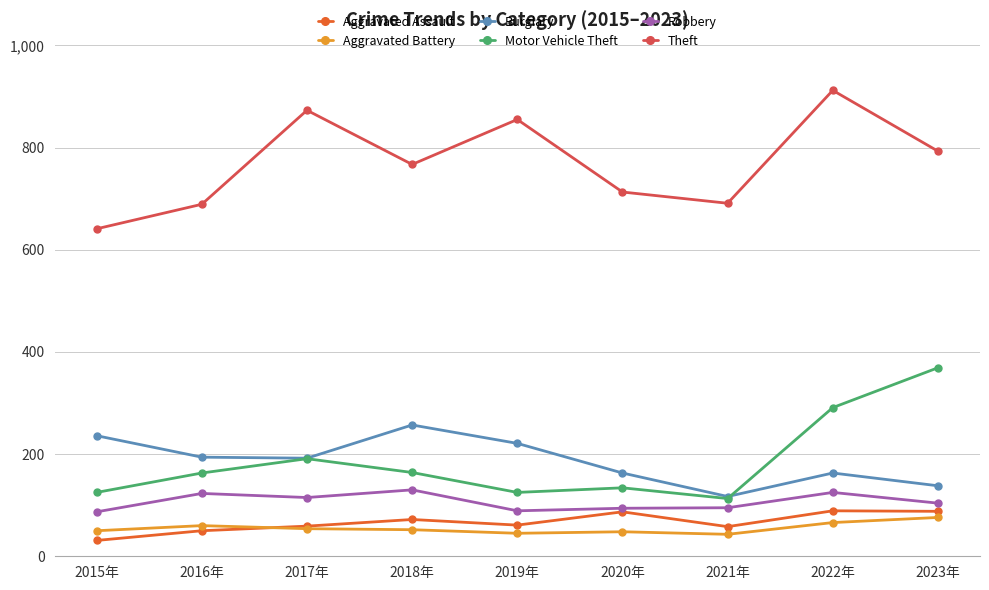

What is the sum of the Burglary values at 2015年 and 2018年?

493